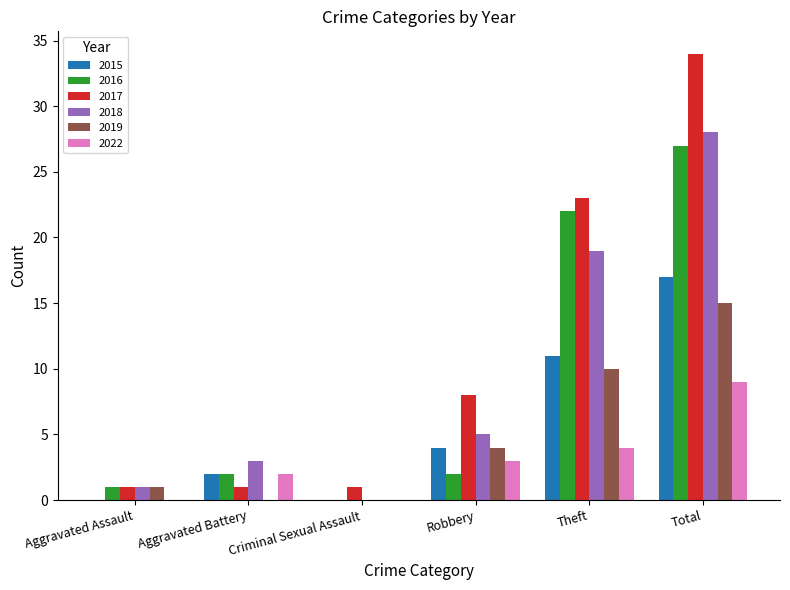

Where is 2015 nearest to the value 8?

Theft